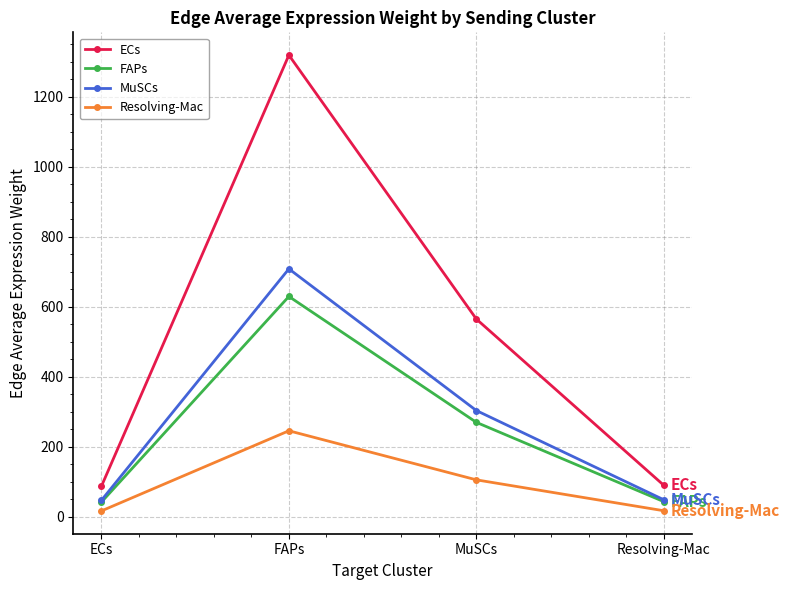

What is the approximate value of ECs at MuSCs?

564.3